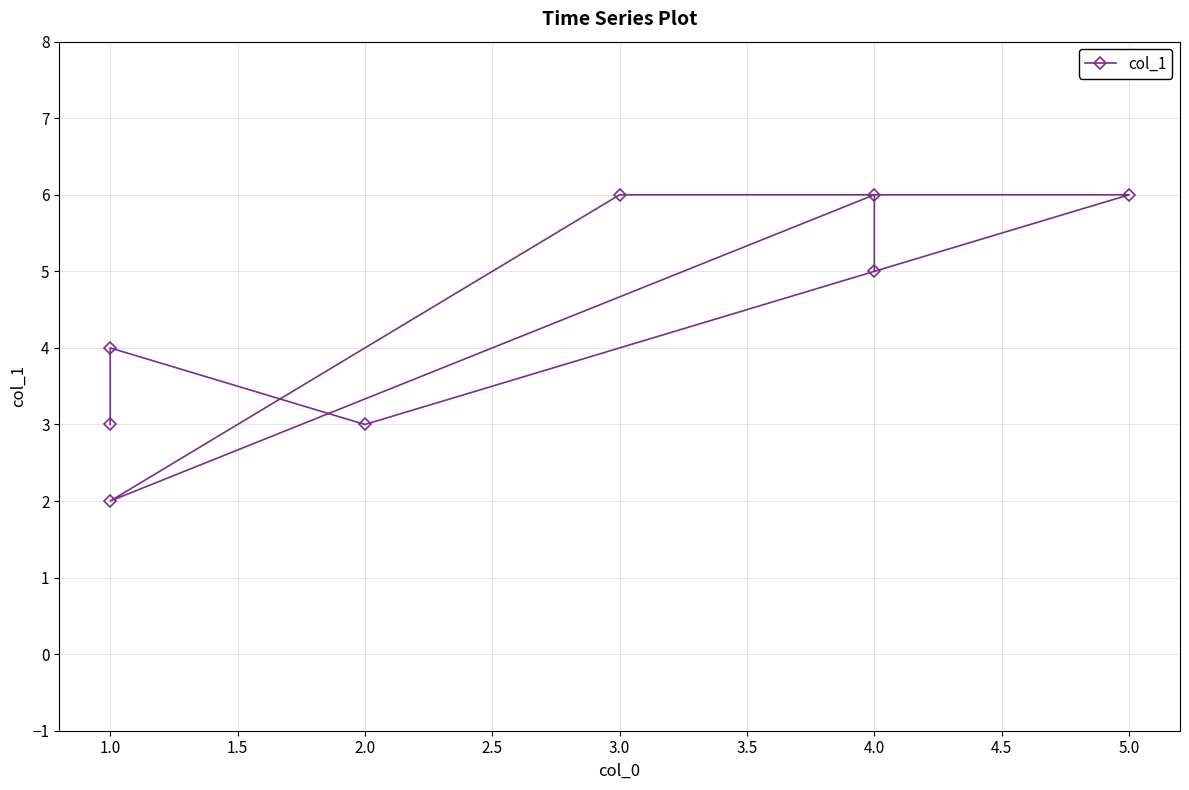

Does the chart display data point markers on the line(s)?

Yes